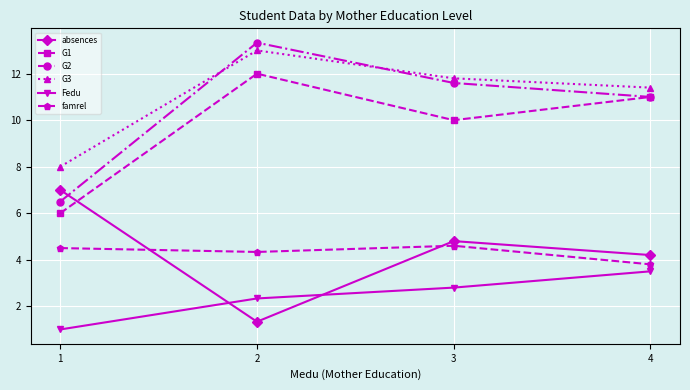

Which series has the largest total across all categories?

G3